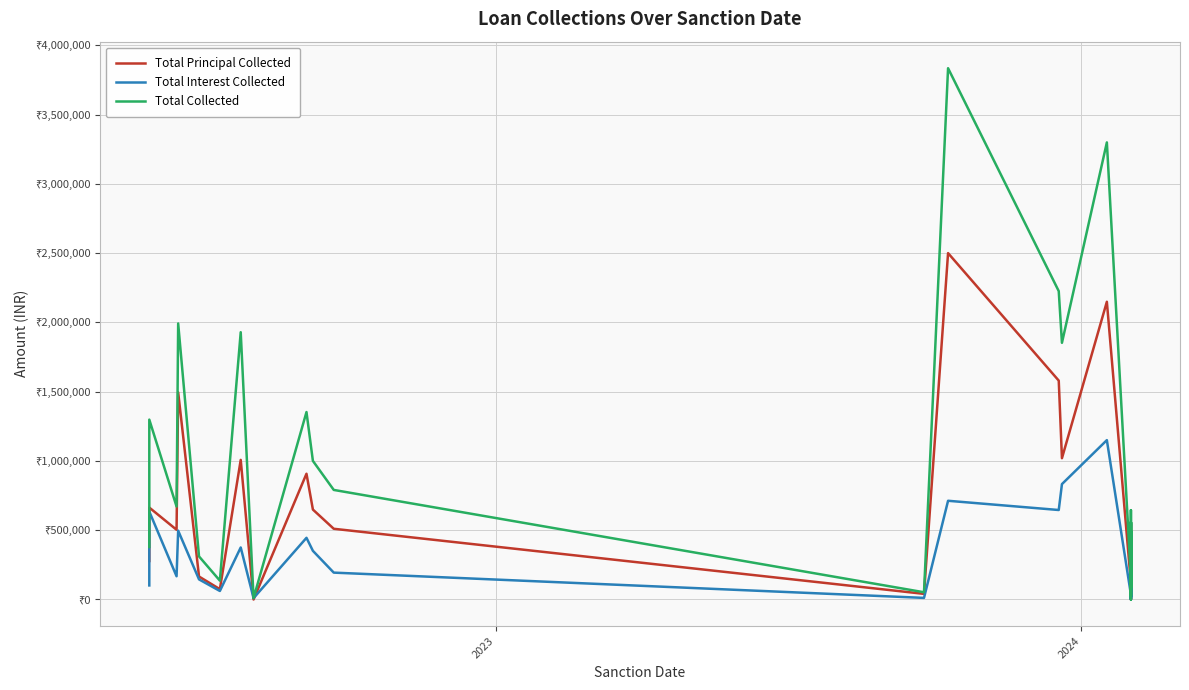

How many lines are shown in the chart?

3